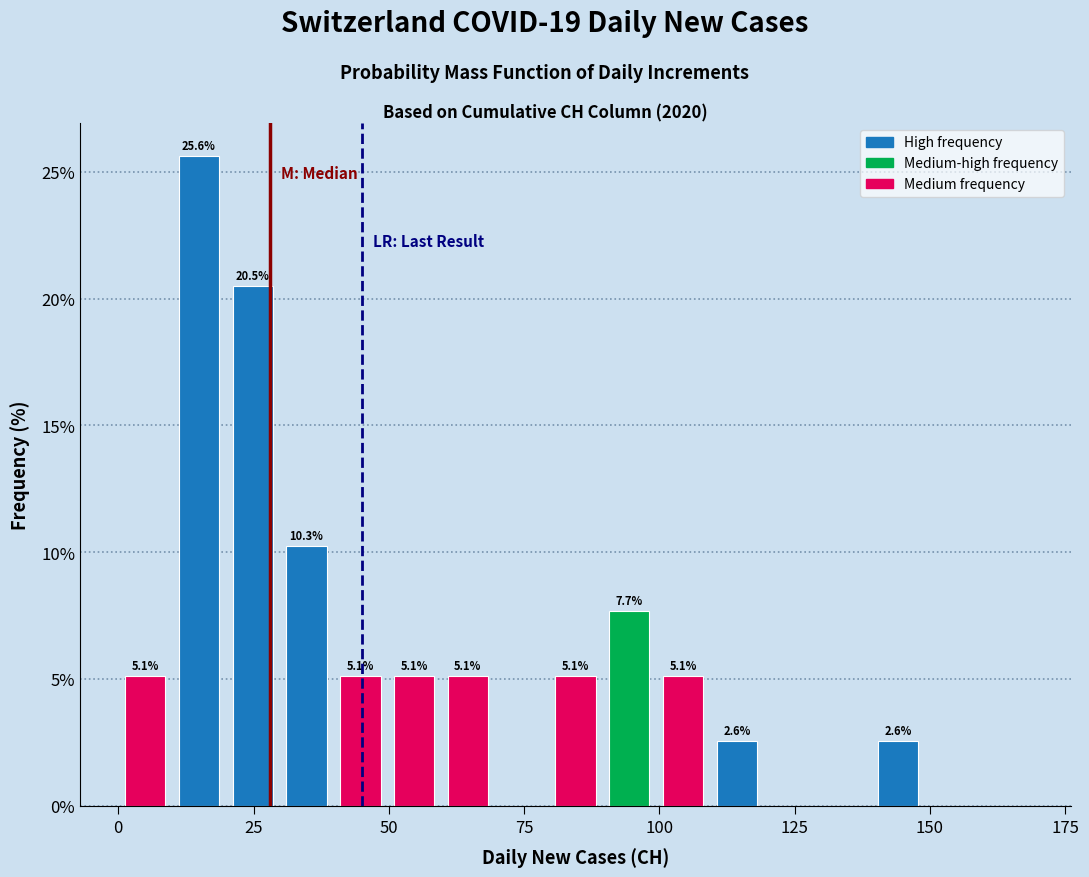

Read against the x-axis, roughly where is the centre of the tallest bar?

15